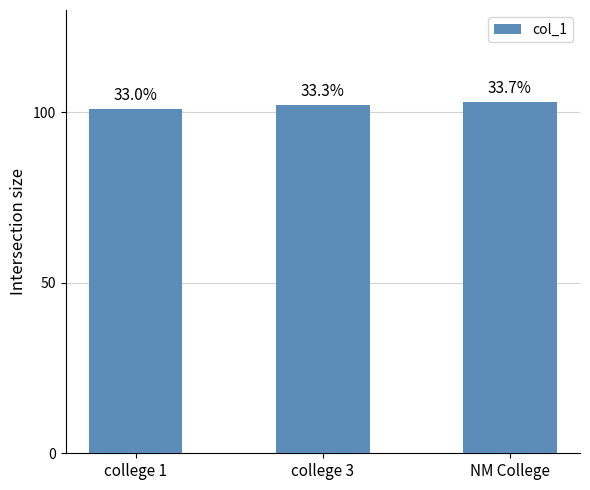

True or false: the data shows 37 at NM College.

False